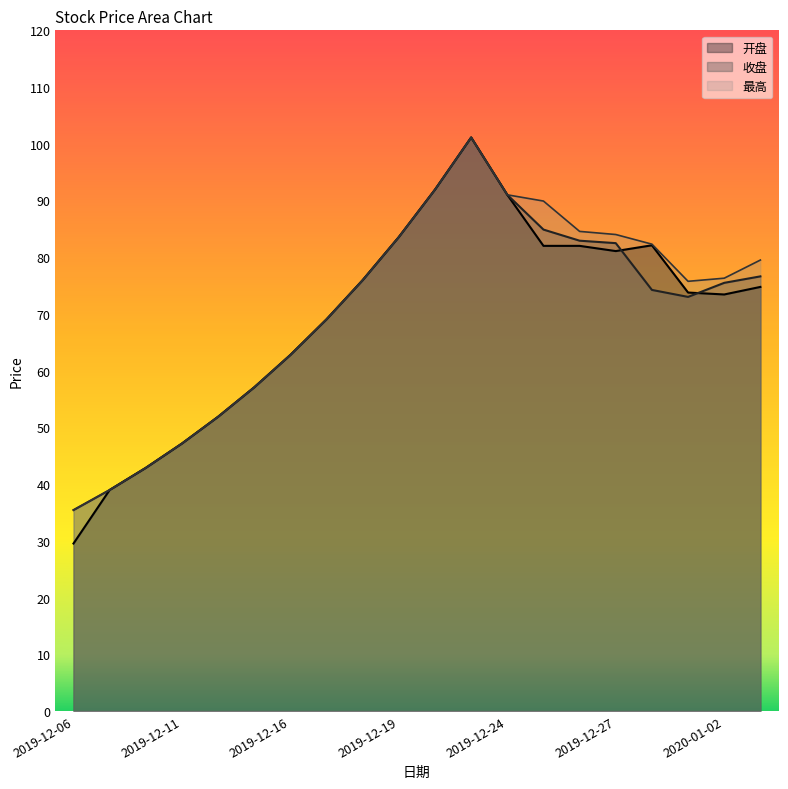

What are all the series names shown in the legend?

开盘, 收盘, 最高